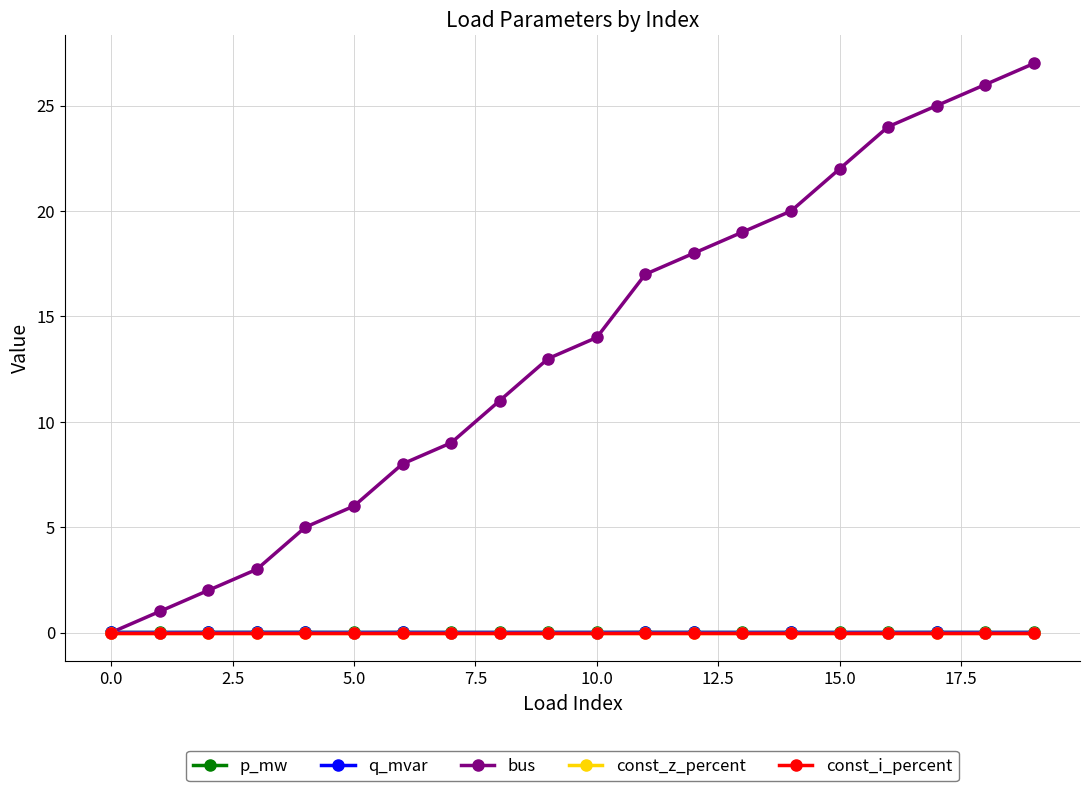

At how many categories does at least one series exceed 7?

14